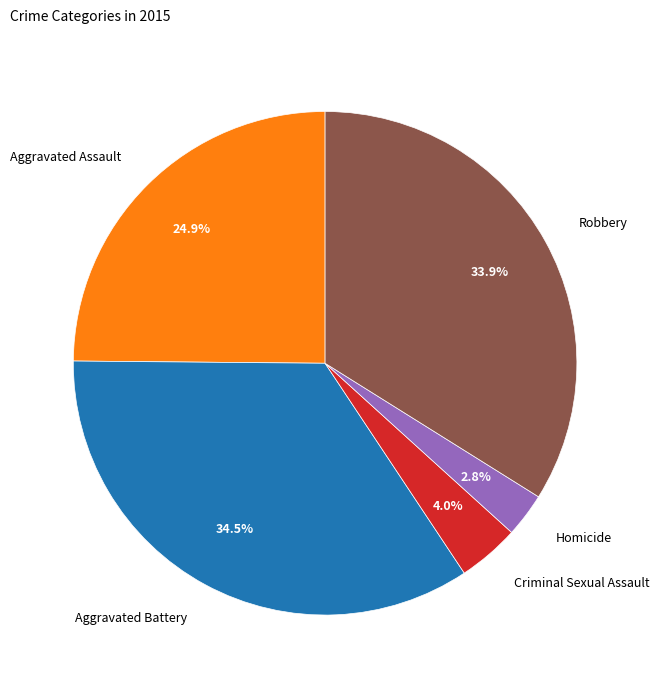

Between Criminal Sexual Assault and Aggravated Assault, which is larger?

Aggravated Assault